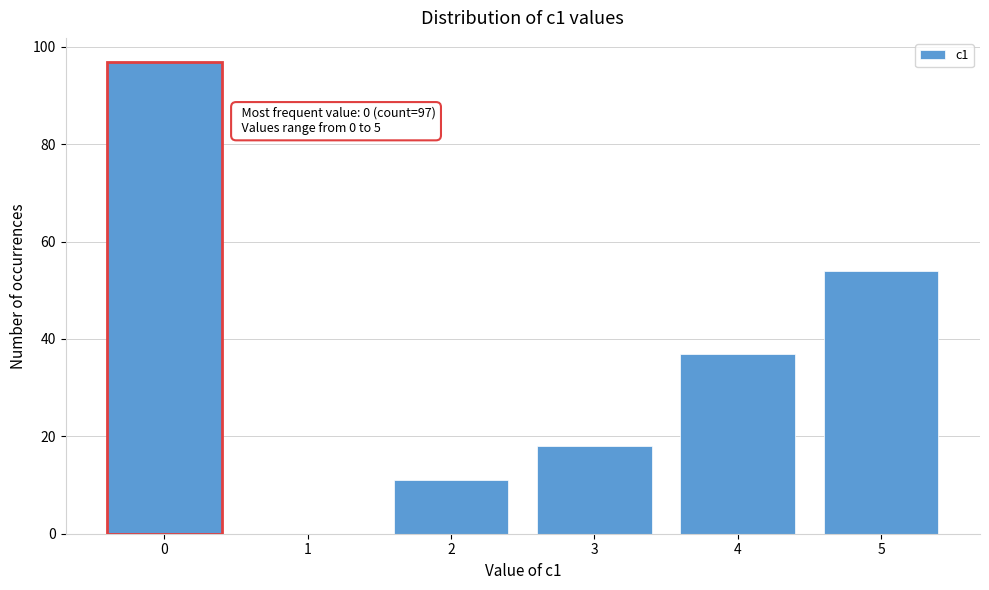

Reading left to right, transcribe all the data shown in this chart.

0=97	1=0	2=11	3=18	4=37	5=54